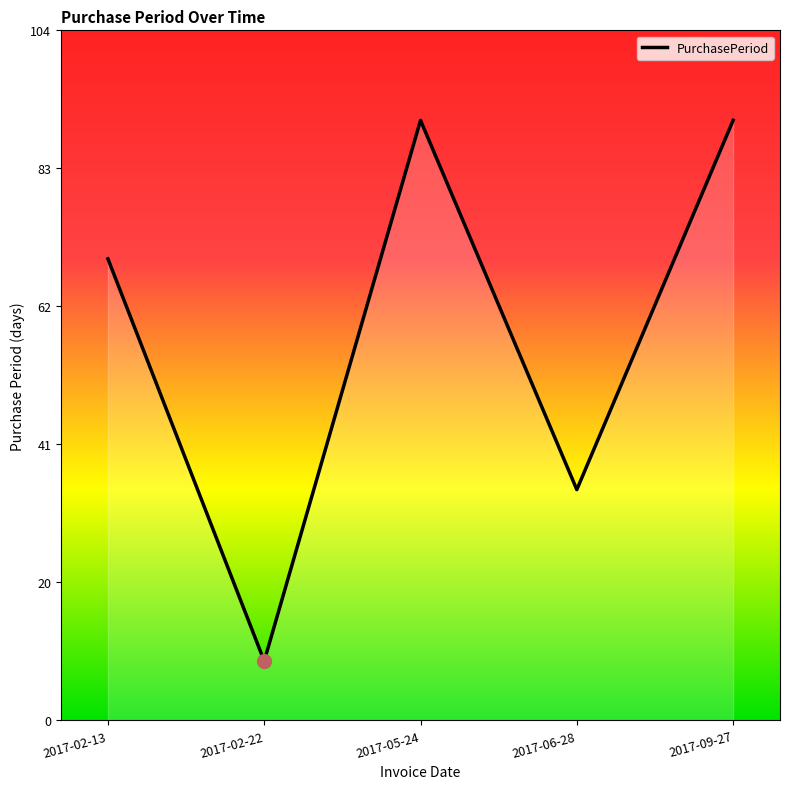

What position from the right is 2017-02-22?

4